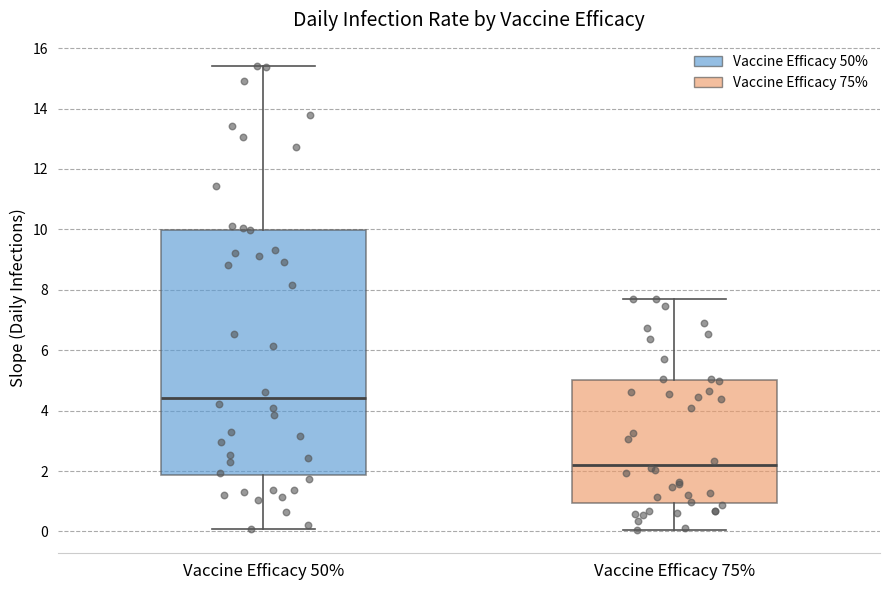

Which box's median line is the highest?

Vaccine Efficacy 50%